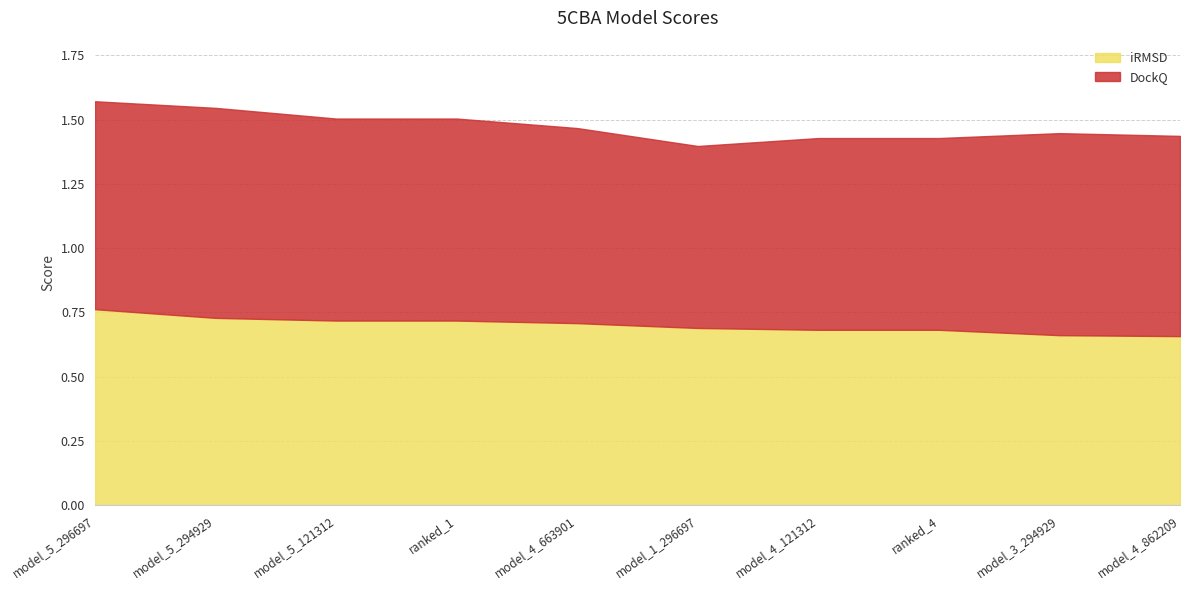

Which has a higher value, model_4_121312 or ranked_1?

ranked_1